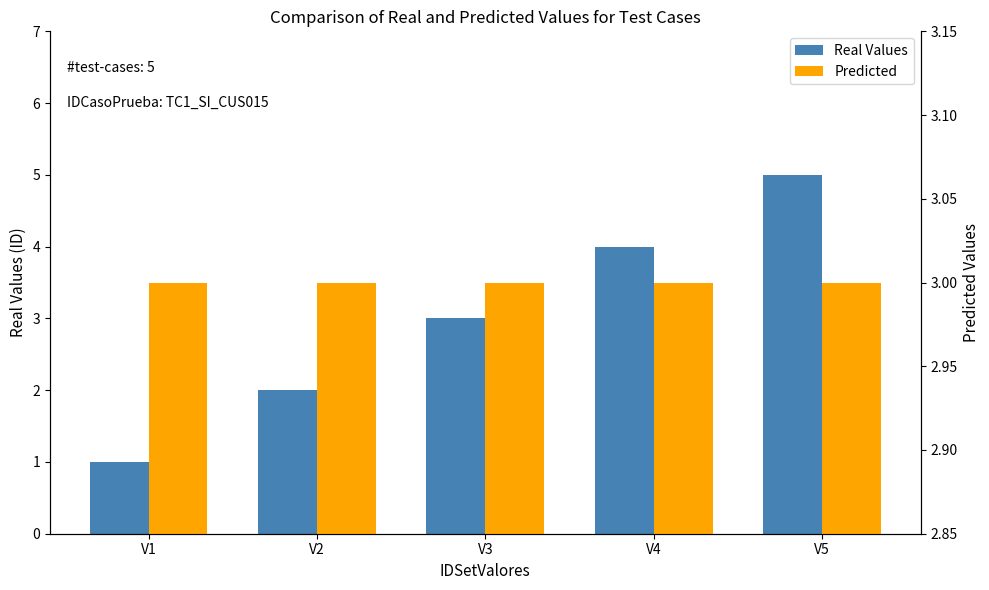

What is the difference between the highest and lowest values at V5?

2